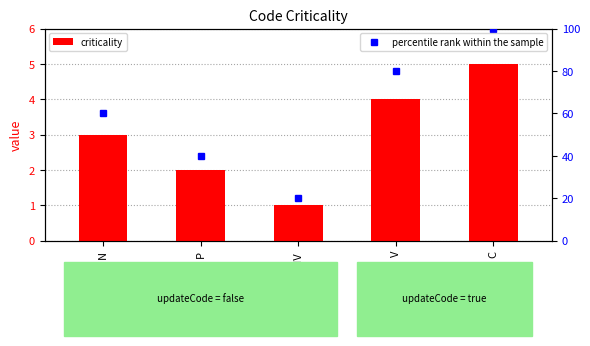

Where is criticality nearest to the value 3?

N